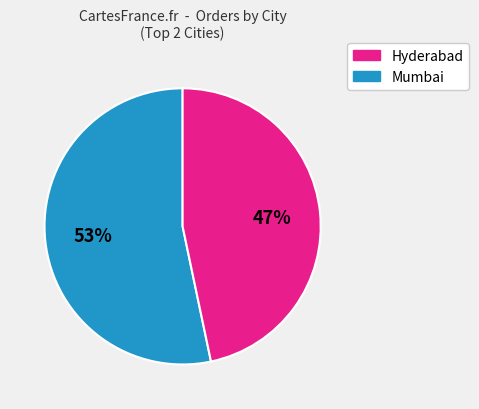

To the nearest percent, what portion does Mumbai represent?

47%